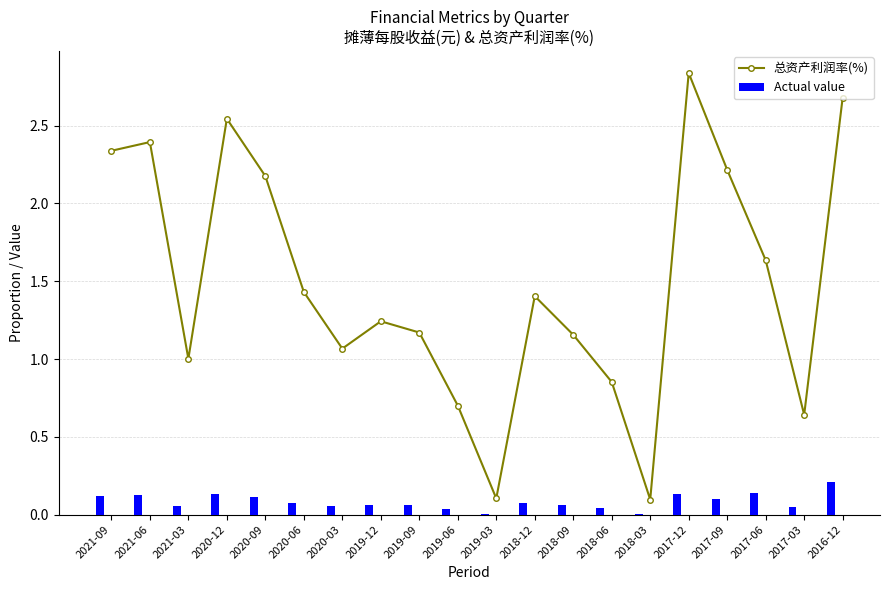

What is the label of the 17th bar from the left?

2017-09